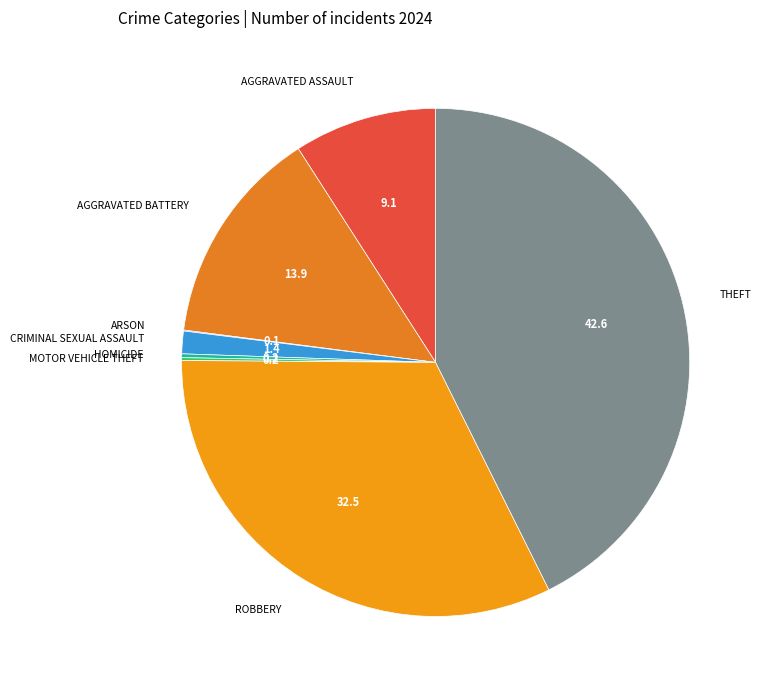

To the nearest percent, what is the average slice percentage?

12%